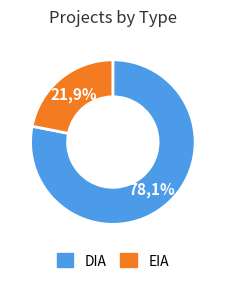

To the nearest percent, what is the difference between the EIA and DIA slice percentages?

56%